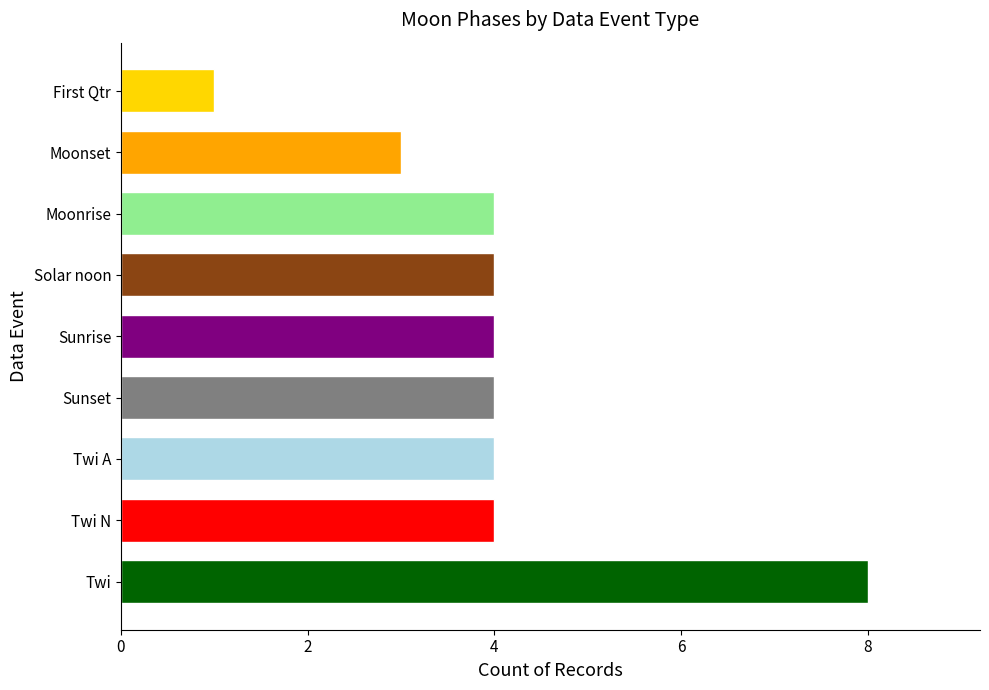

Reading bottom to top, extract all data points from this chart.

8	4	4	4	4	4	4	3	1